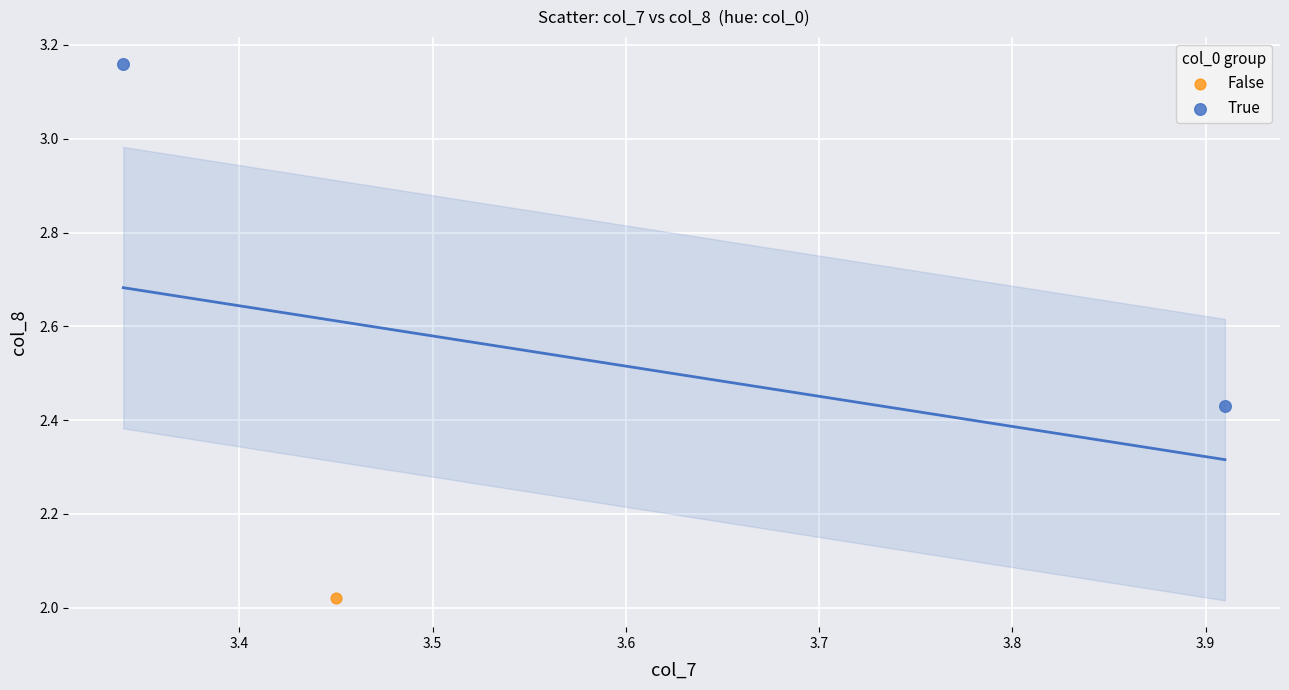

What are all the series names shown in the legend?

False, True